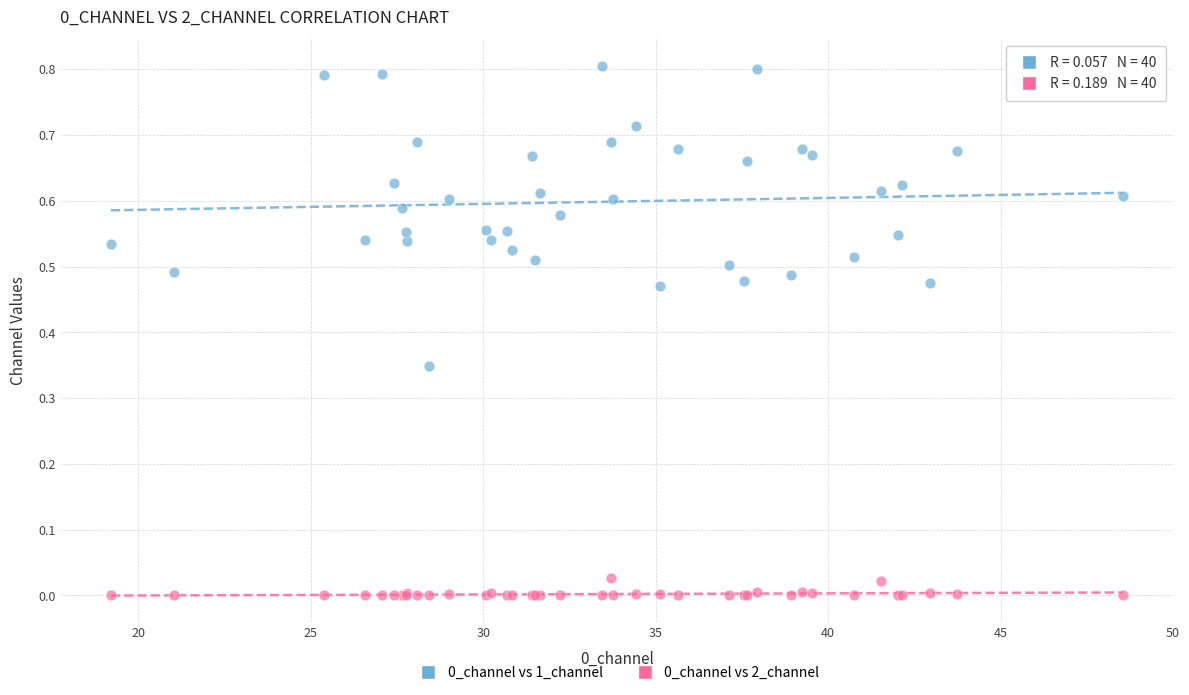

What is the X range (max minus min) for the scatter plot?

29.3